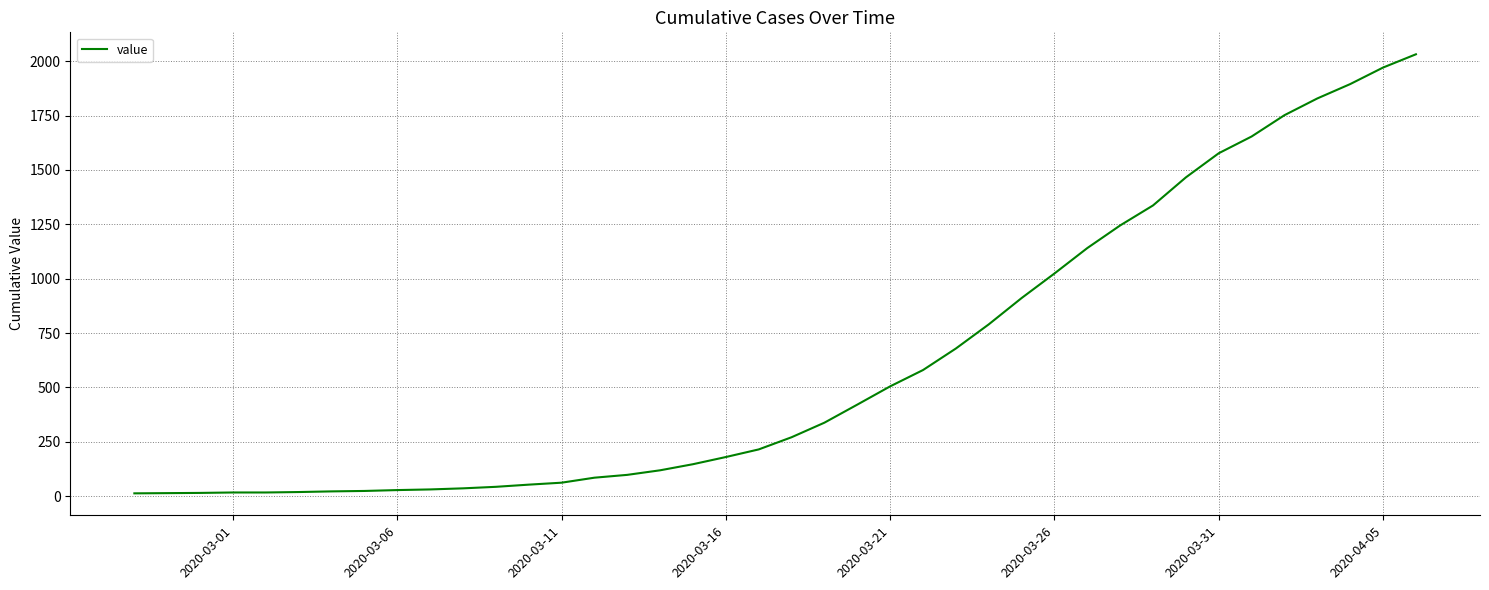

The value at 2020-03-21 is 699. True or false?

False